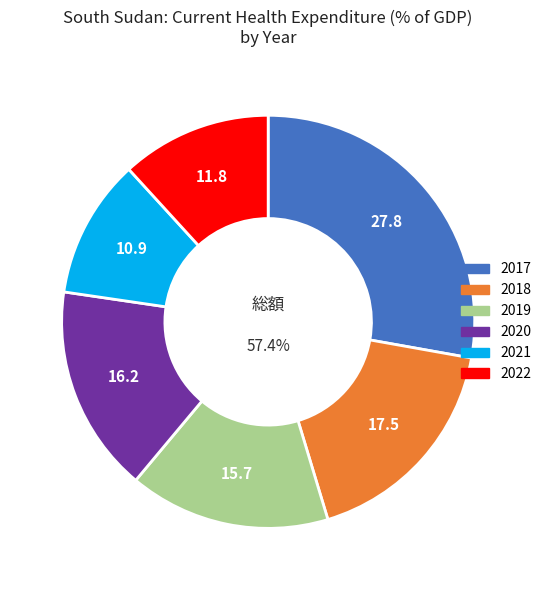

Is 2017 the majority of the pie?

No